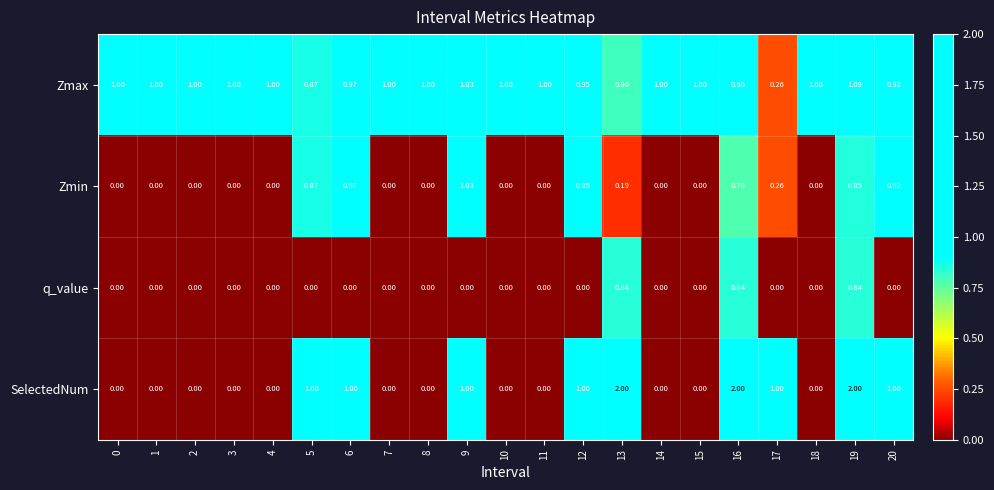

Rank the series by their average value, from lowest to highest.

q_value, Zmin, SelectedNum, Zmax